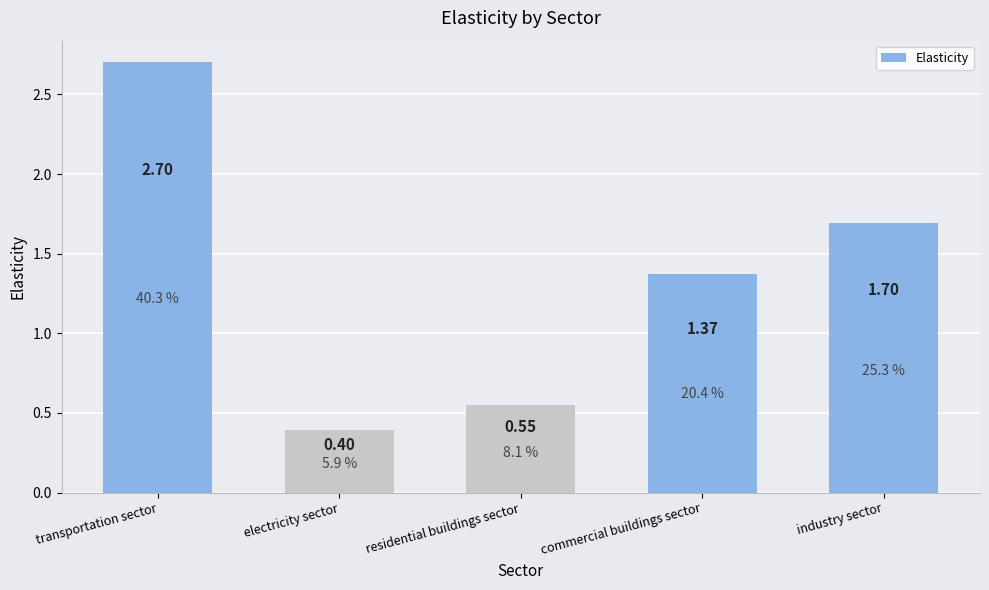

At which label does the data first exceed 1?

transportation sector